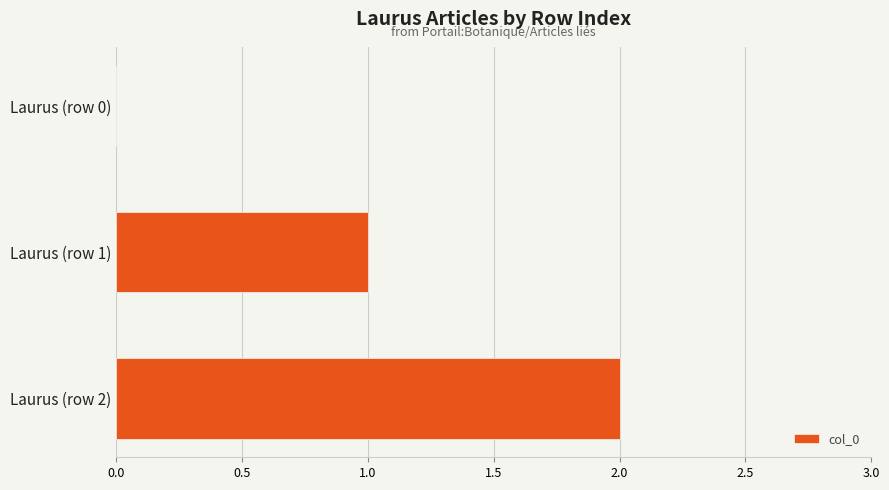

Approximately how many times larger is the value at Laurus (row 1) compared to Laurus (row 2)?

0.5